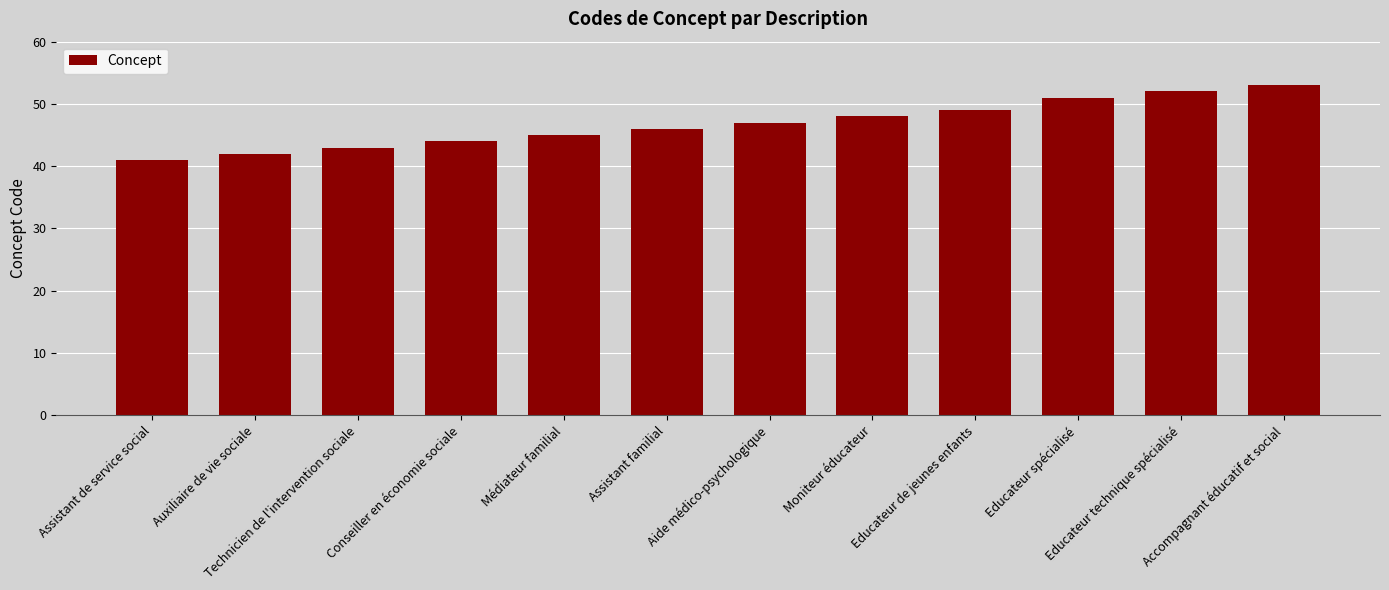

What is the sum of all values?

561